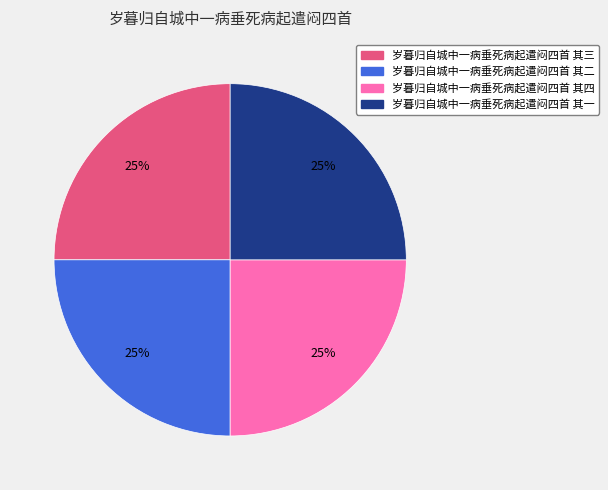

The 岁暮归自城中一病垂死病起遣闷四首 其四 slice represents 39% of the pie. True or false?

False